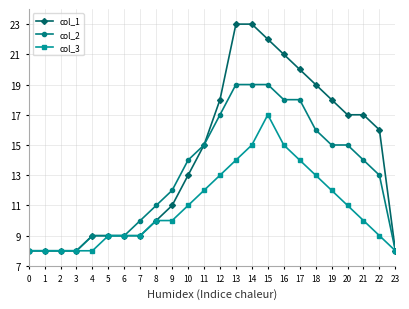

True or false: col_1 has a value of 25 at 18.

False